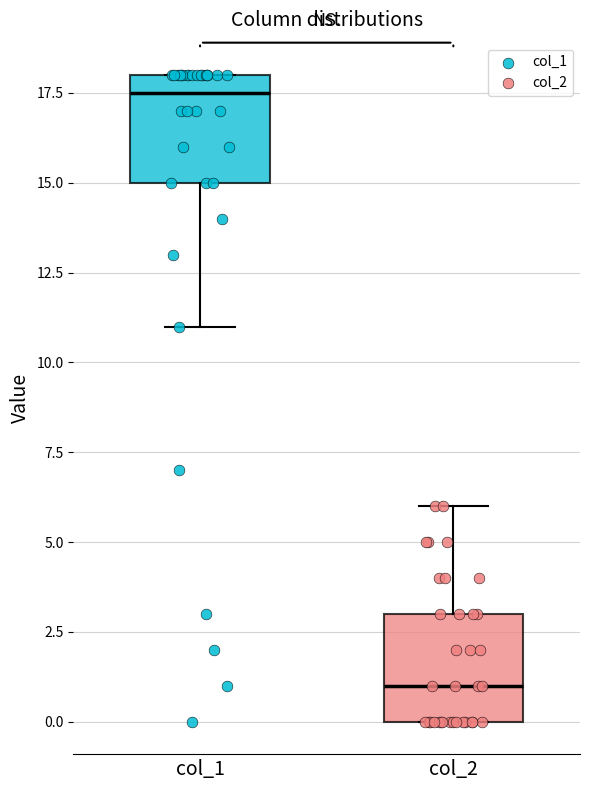

Where is the lower edge of the box for col_2 on the y-axis? The values are not printed on the chart, so give them approximately, as read against the axis.

0.0